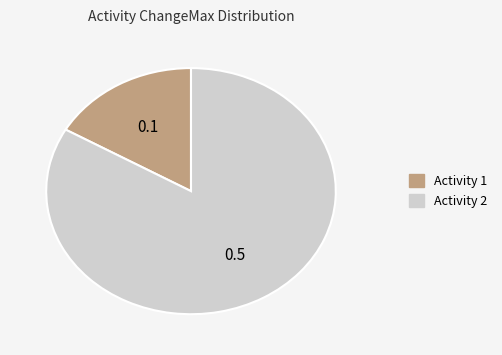

Which category has the smallest portion of the pie?

Activity 1